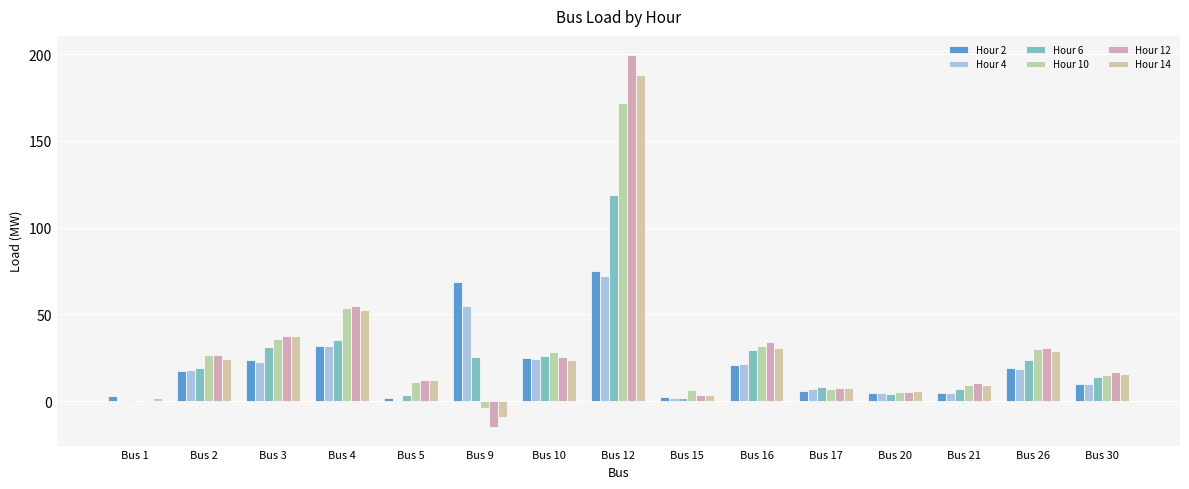

What is the value of the Hour 12 bar at the 15th from the left?

17.1